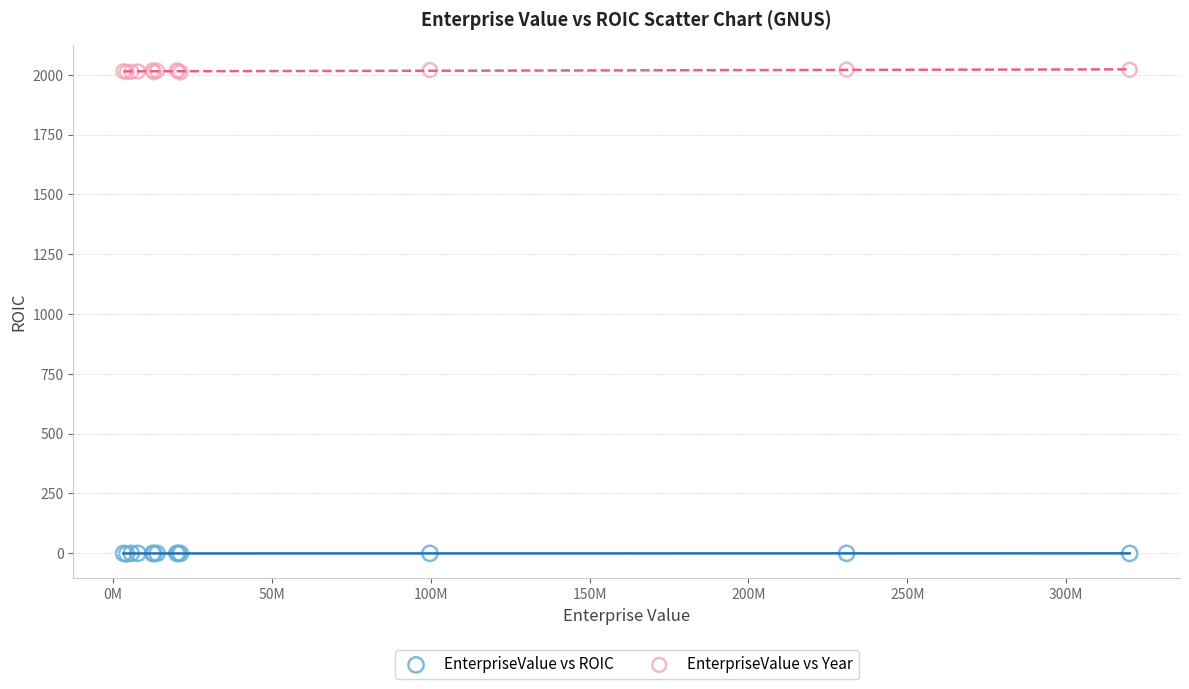

What is the X range (max minus min) for the scatter plot?

316556339.0